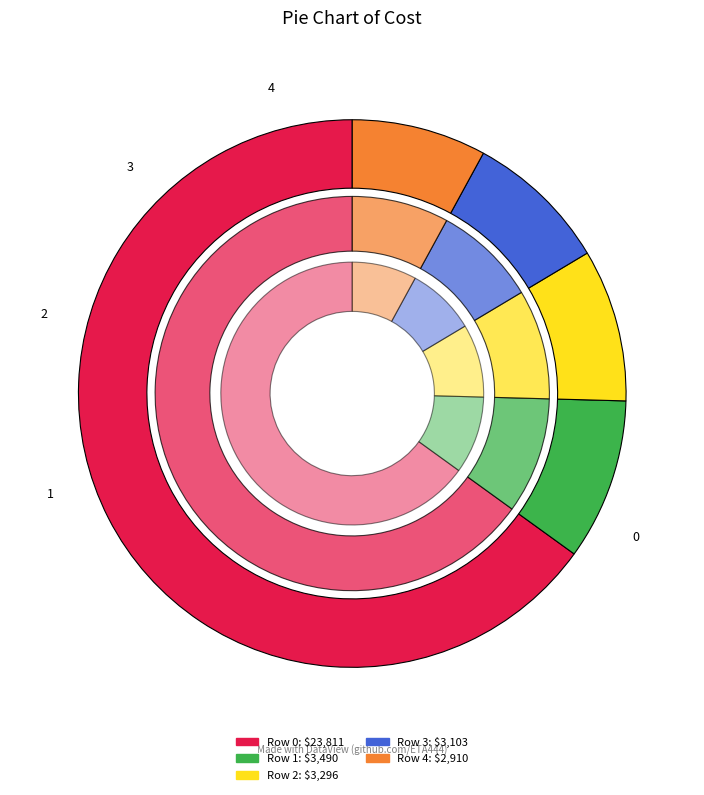

The 1 slice represents 10% of the pie. True or false?

True